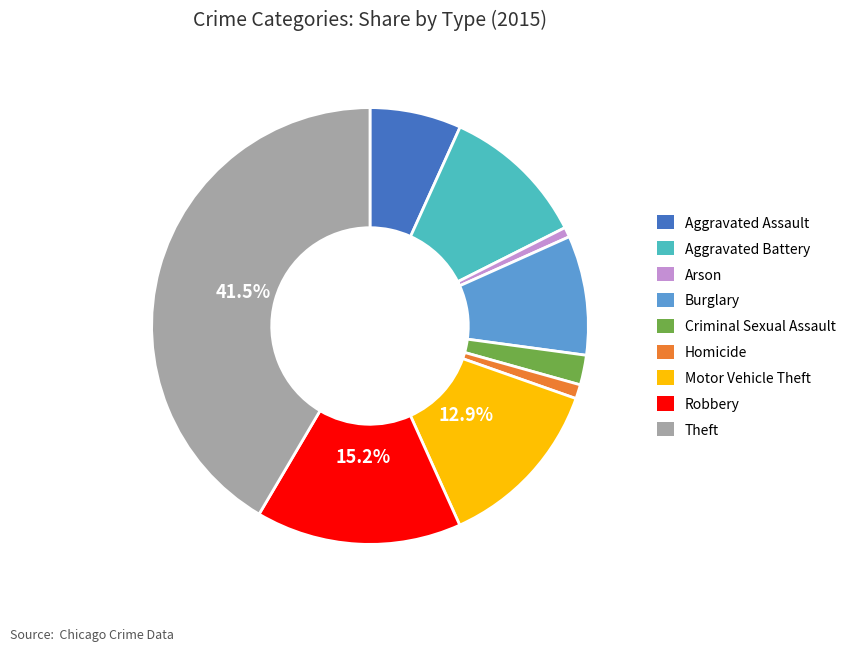

Which has a higher value, Burglary or Aggravated Battery?

Aggravated Battery